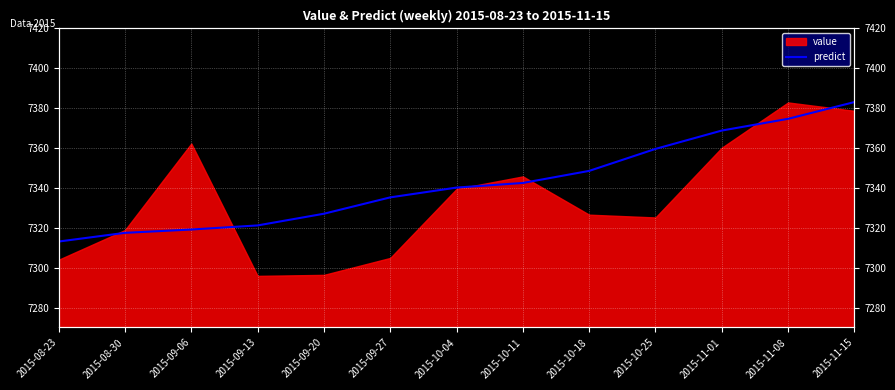

At which category does the chart reach its peak across all series?

2015-11-15